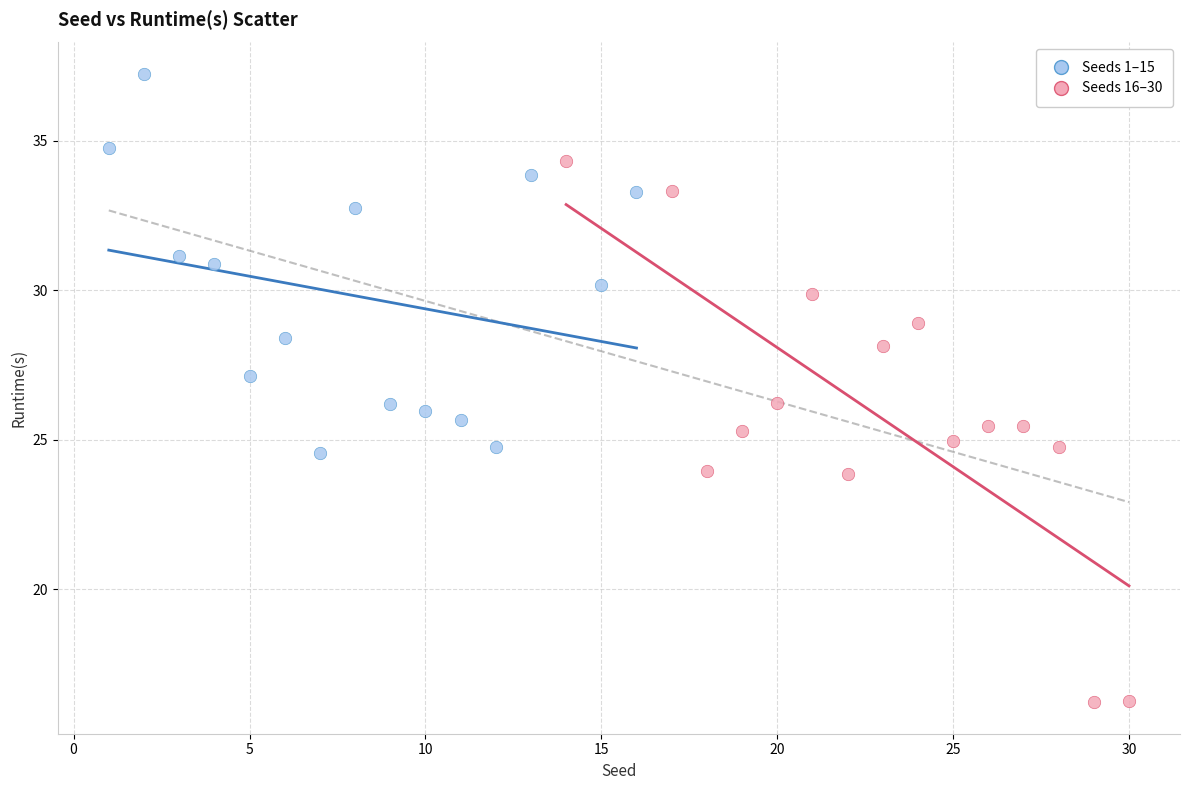

Which series has the widest spread of Y values?

Seeds 16–30